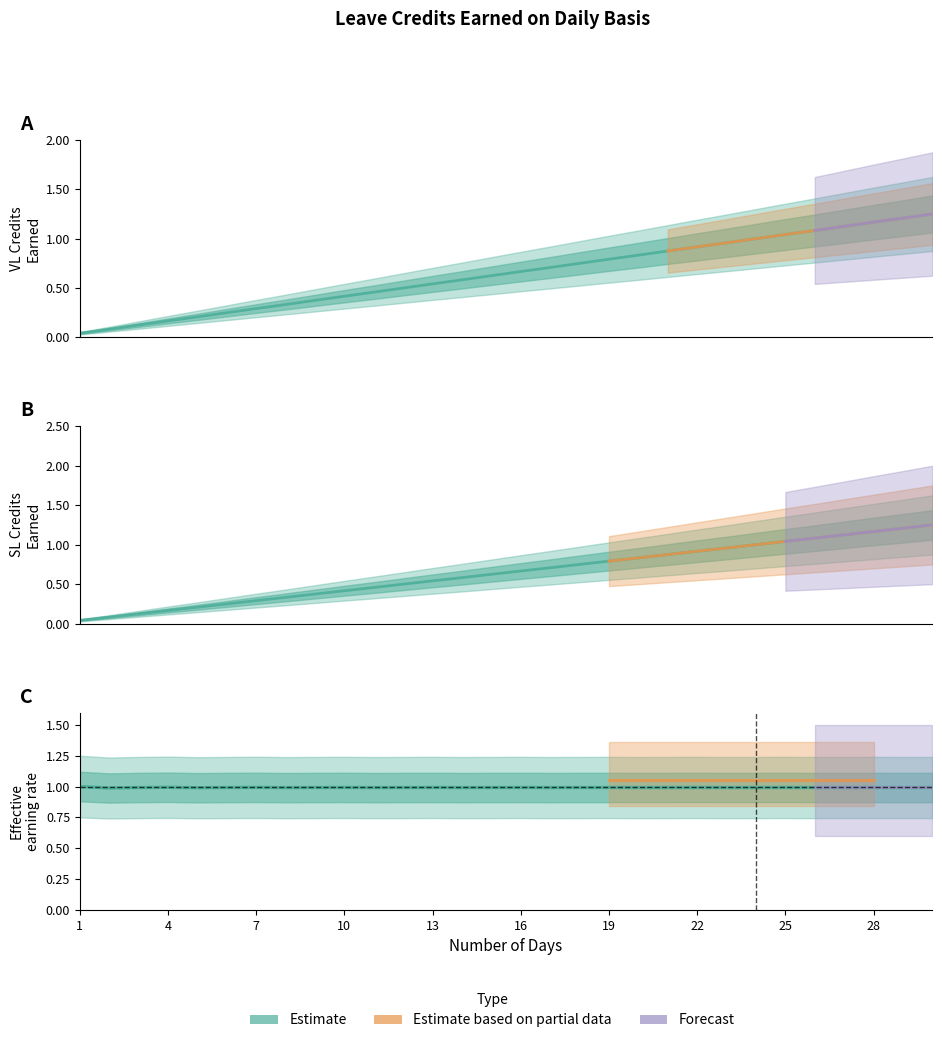

Is it true that SL Earned equals 0.0 at 1?

True